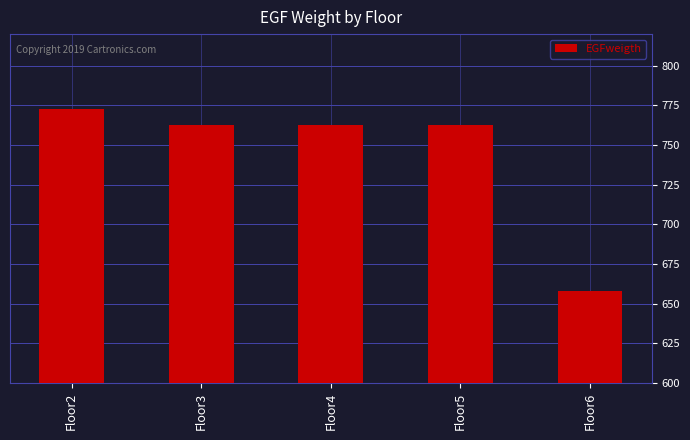

Reading right to left, extract all data points from this chart.

658.2	762.8	762.8	762.8	773.1